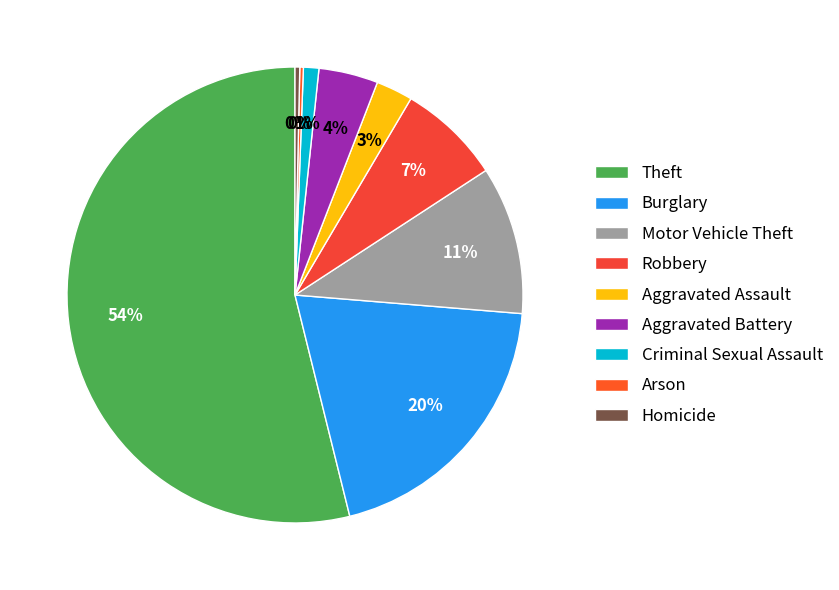

What is the total percentage of Arson and Theft?

54.1%